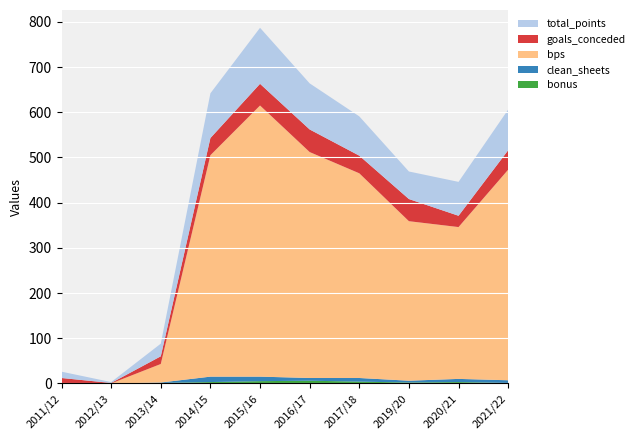

Reading right to left, what are all the values shown in this chart?

bonus: 1	3	2	4	6	5	3	1	0	0
clean_sheets: 6	7	4	8	6	10	12	1	0	1
bps: 466	336	353	453	500	600	490	41	0	0
goals_conceded: 43	25	49	39	50	48	38	17	1	11
total_points: 90	75	61	87	102	124	99	28	2	14